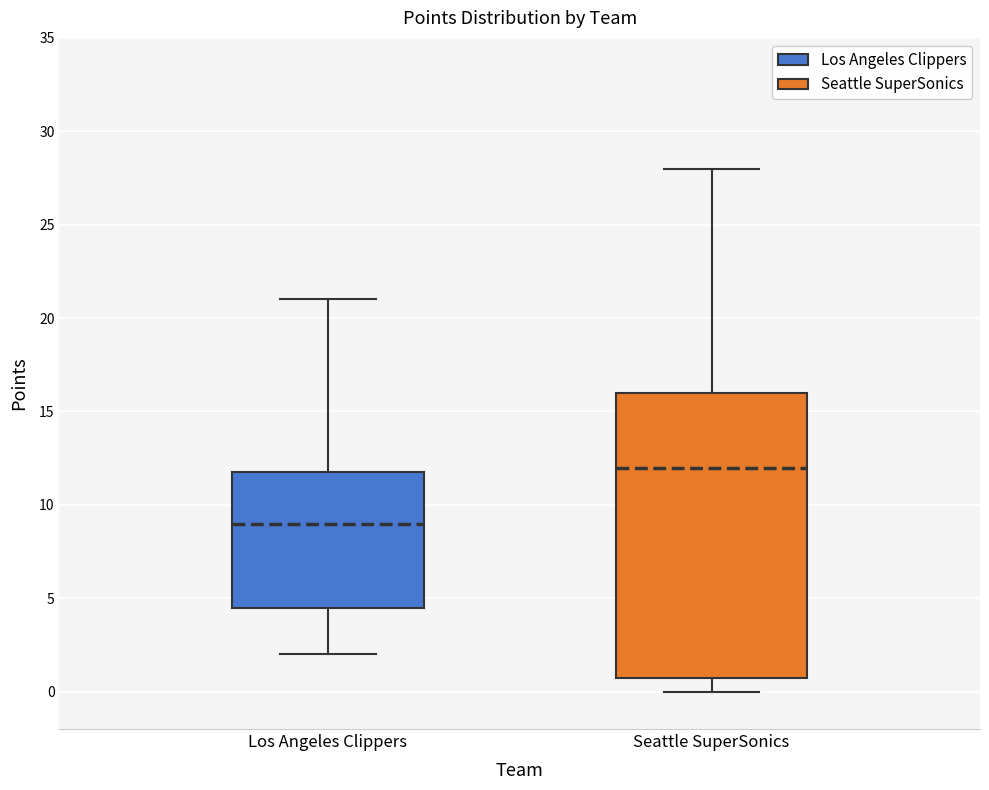

Where does the median line of the box for Seattle SuperSonics sit on the y-axis? The values are not printed on the chart, so give them approximately, as read against the axis.

12.0